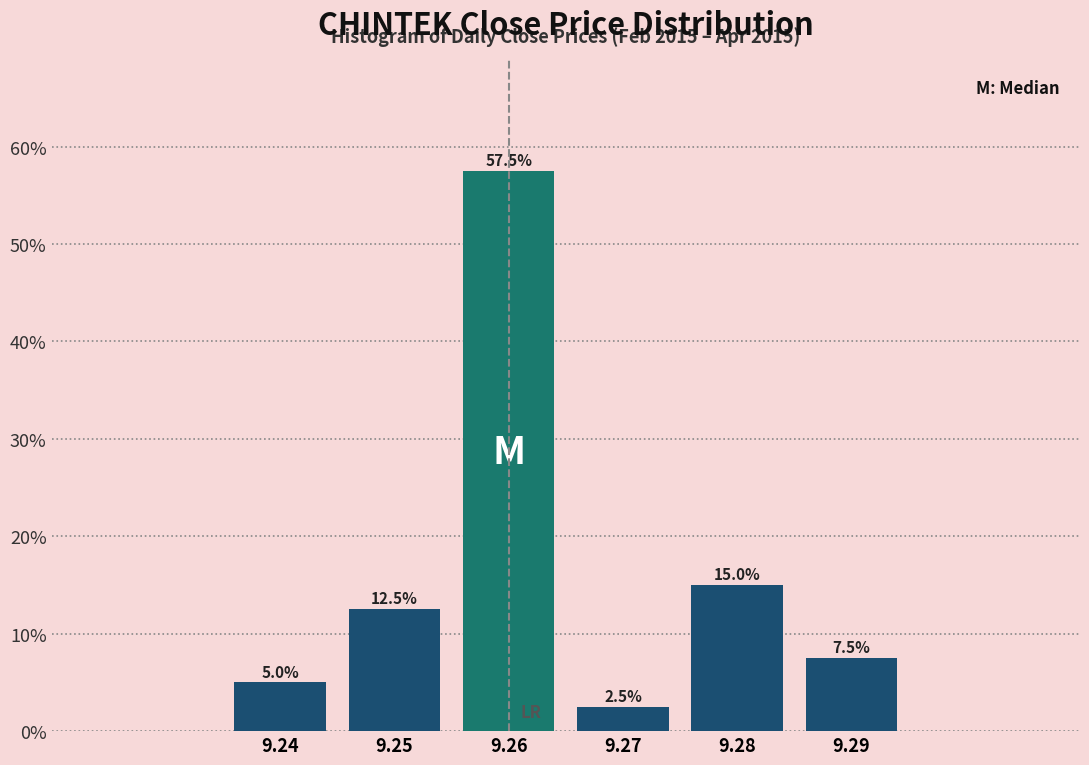

Reading left to right, transcribe all the data shown in this chart.

5.0	12.5	57.5	2.5	15.0	7.5